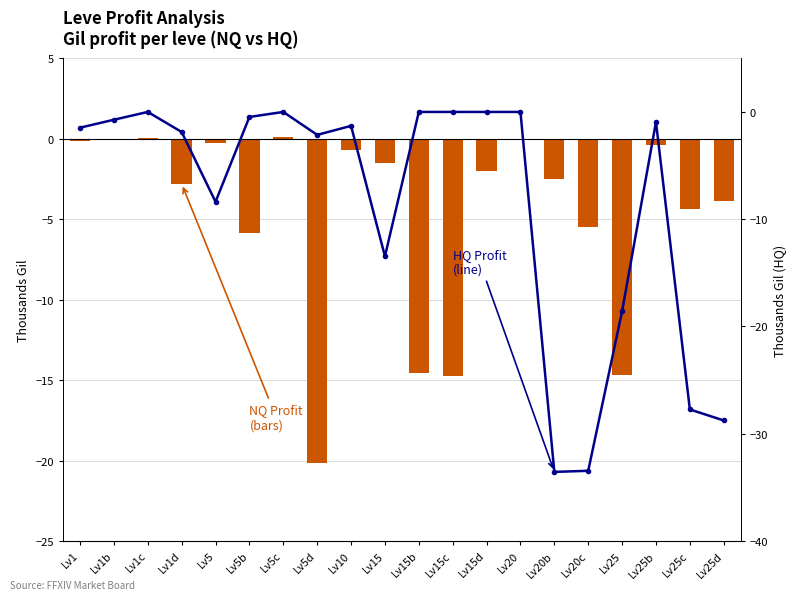

At how many categories does at least one series exceed -24?

20